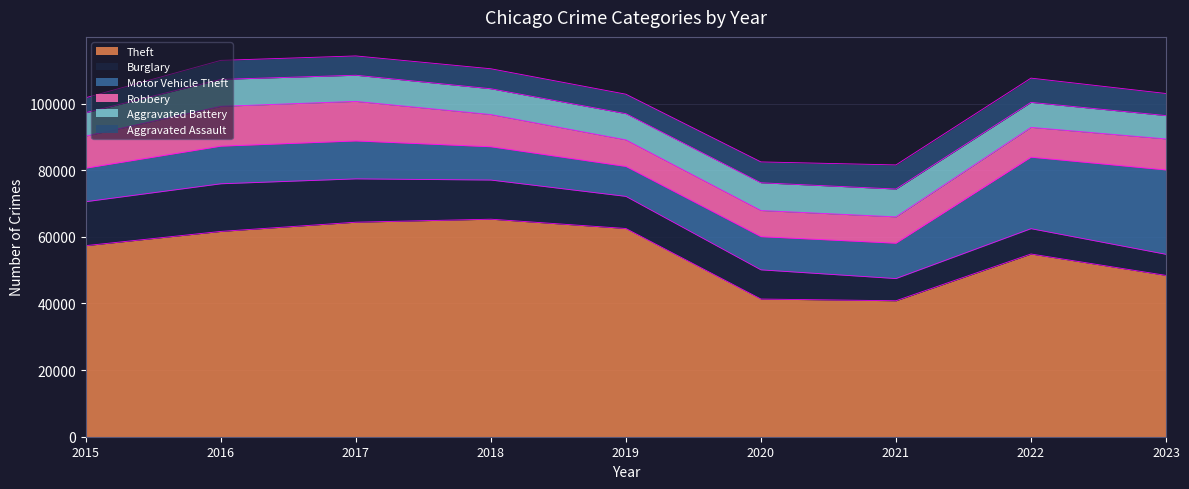

The value of Aggravated Assault at 2018 is 3313. True or false?

False